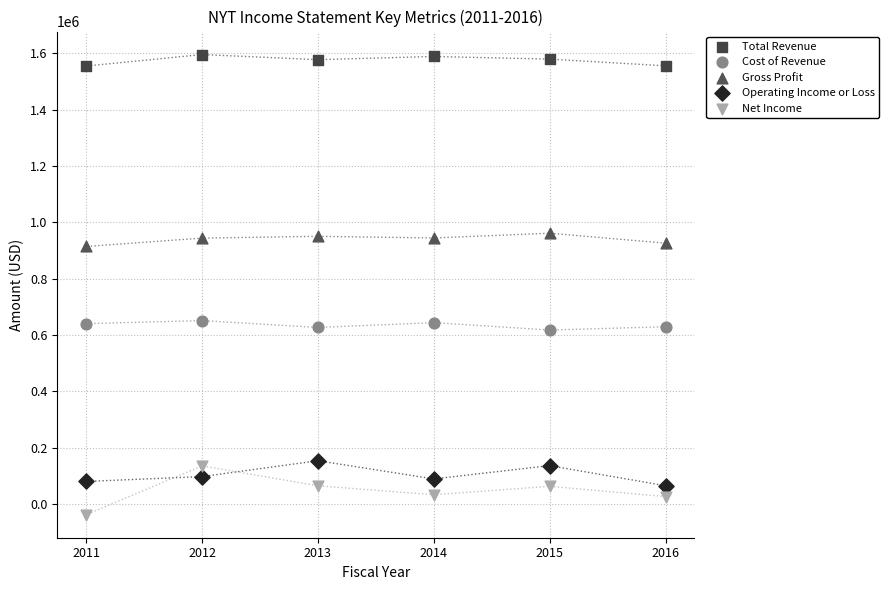

Which series reaches the minimum Y coordinate?

Net Income